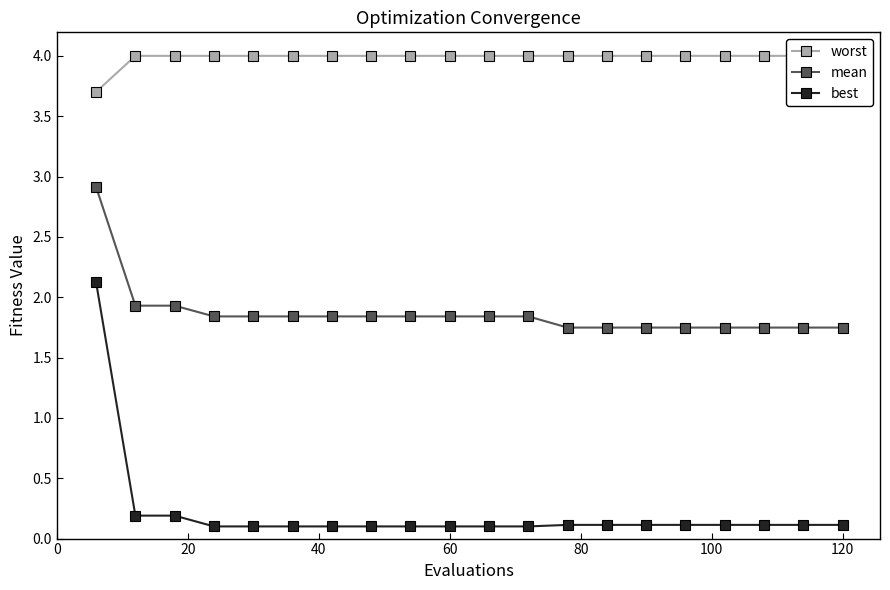

What is the difference between the worst values at 0 and 18?

0.3